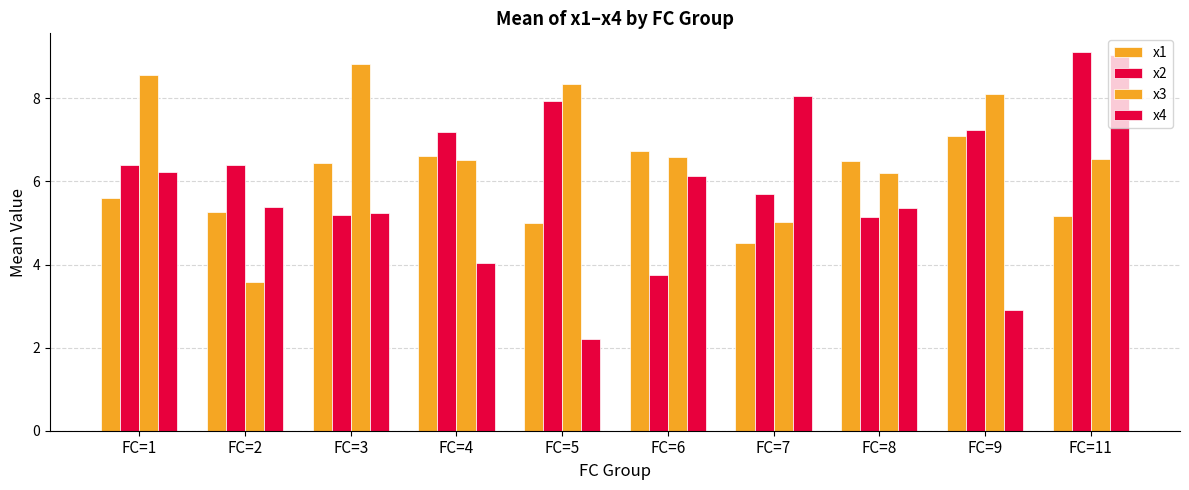

Are the bars grouped side by side (vs. stacked)?

Yes